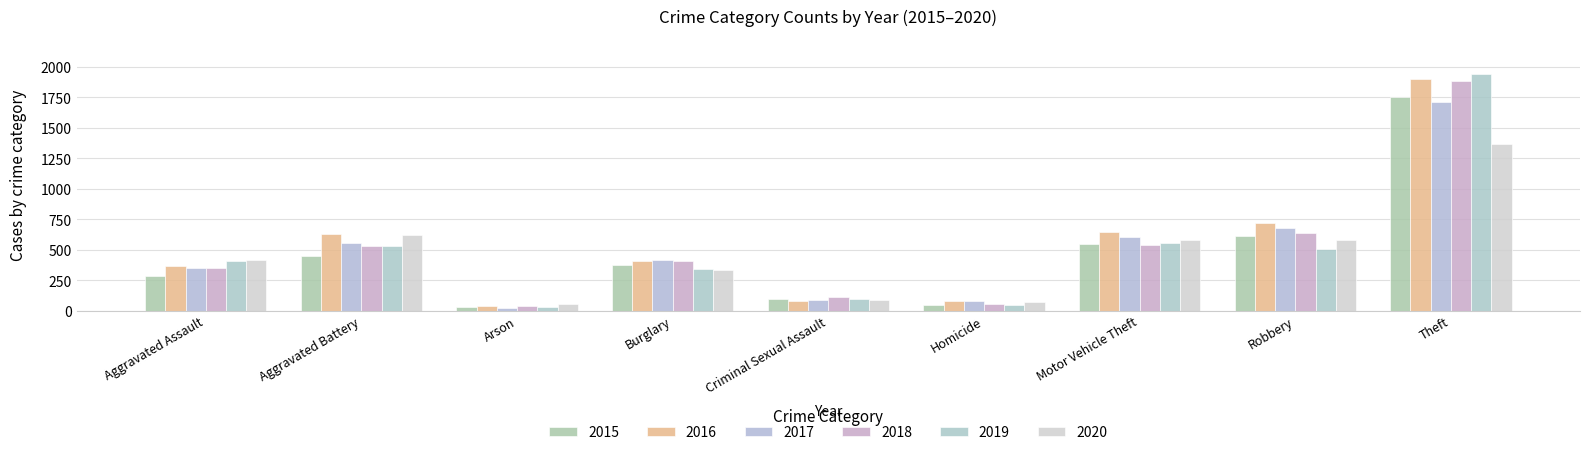

Between Robbery and Aggravated Assault, which is larger?

Robbery